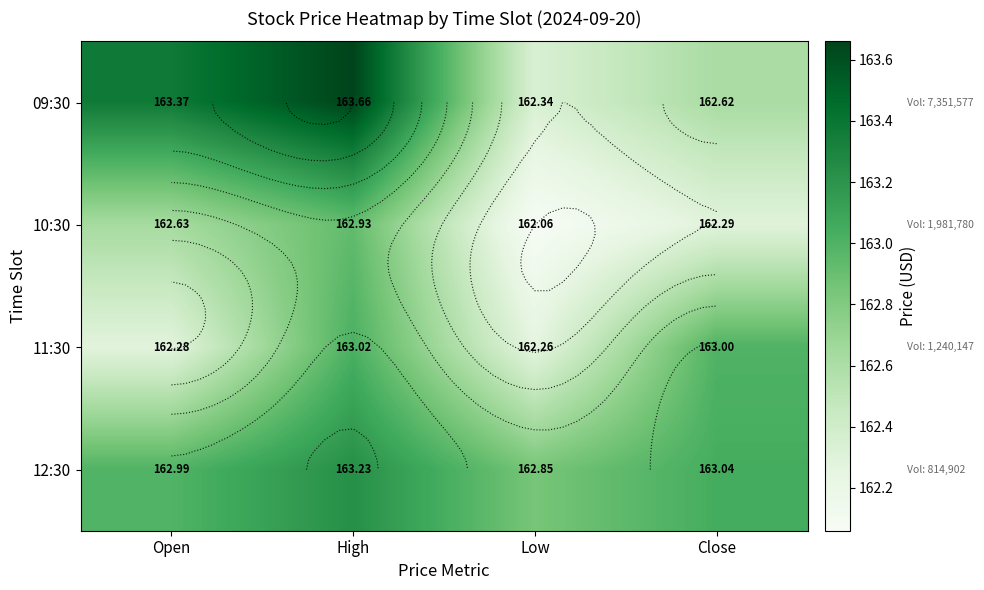

List the labels in order of 12:30 value, smallest first.

Low, Open, Close, High